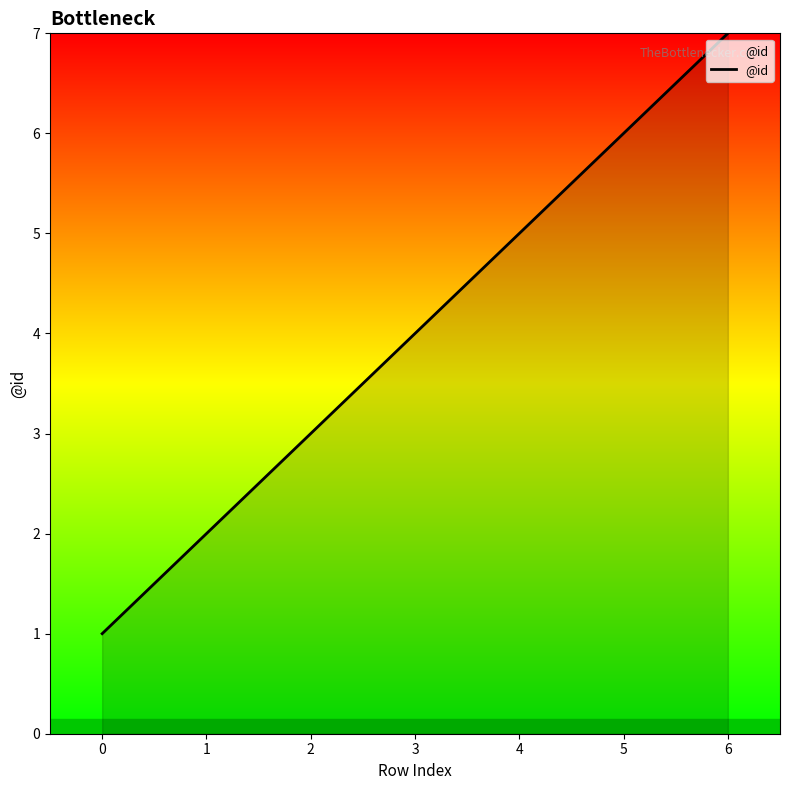

Is it true that the value at 2 is 1?

False